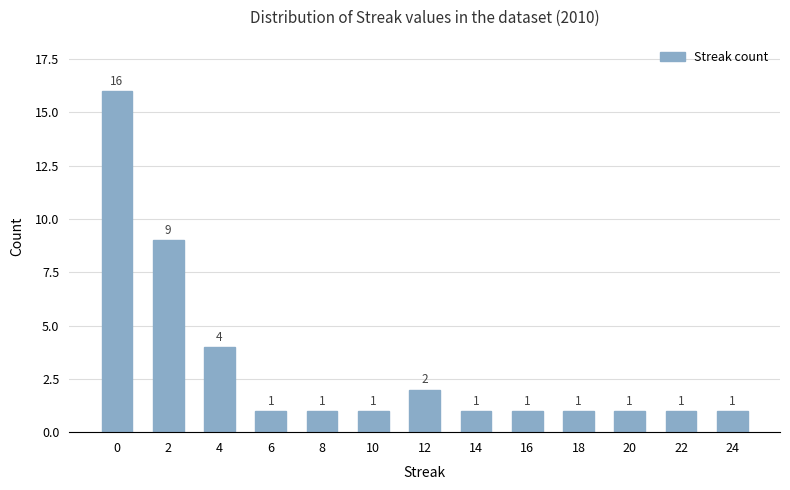

True or false: the data shows 1 at 16.

True